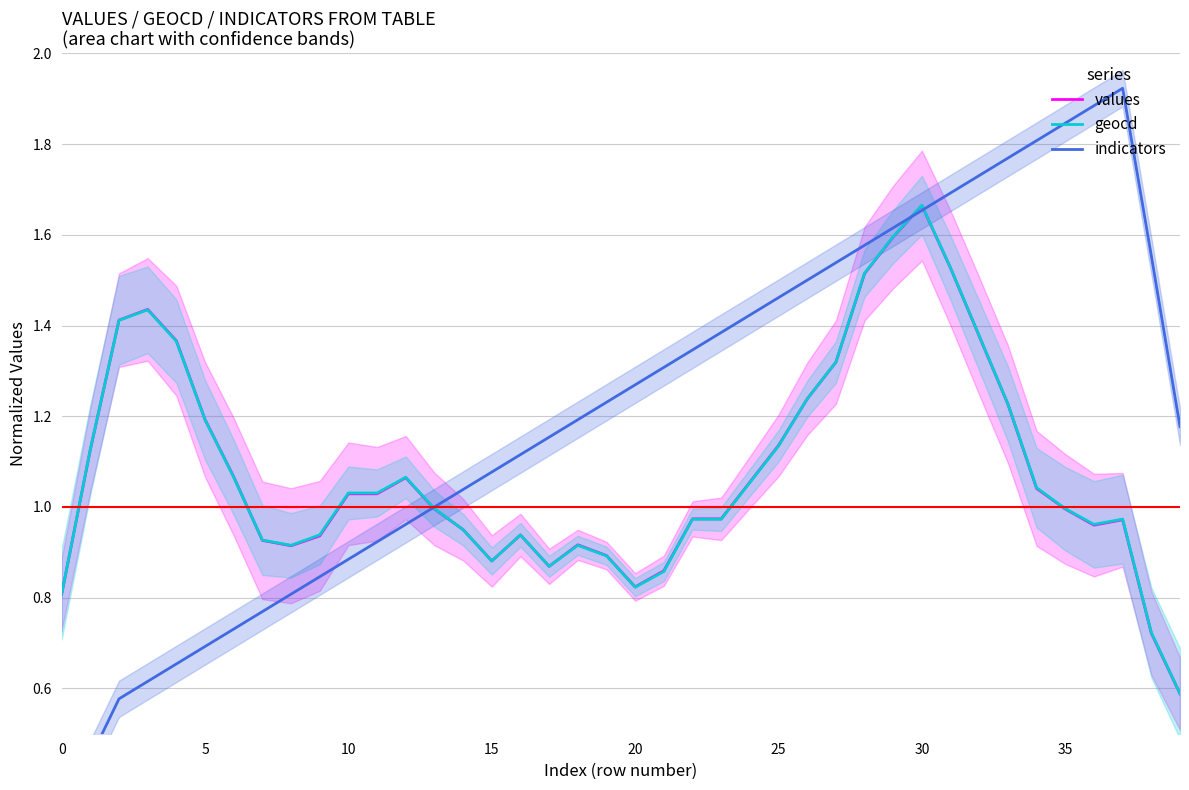

What is the total value across all series at 34?

3.9